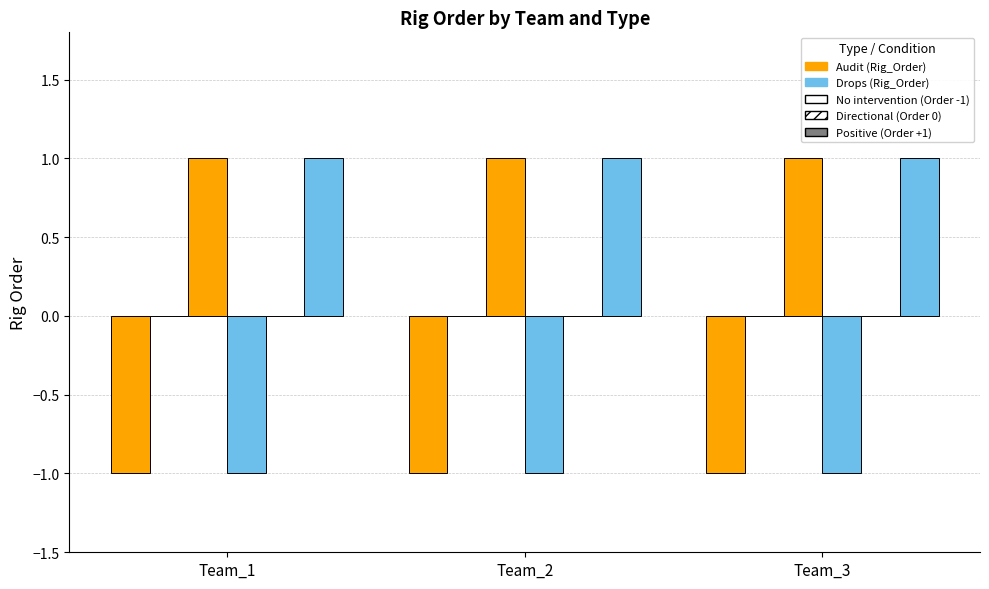

What is the value of the Drops – Positive bar at the 3rd from the left?

1